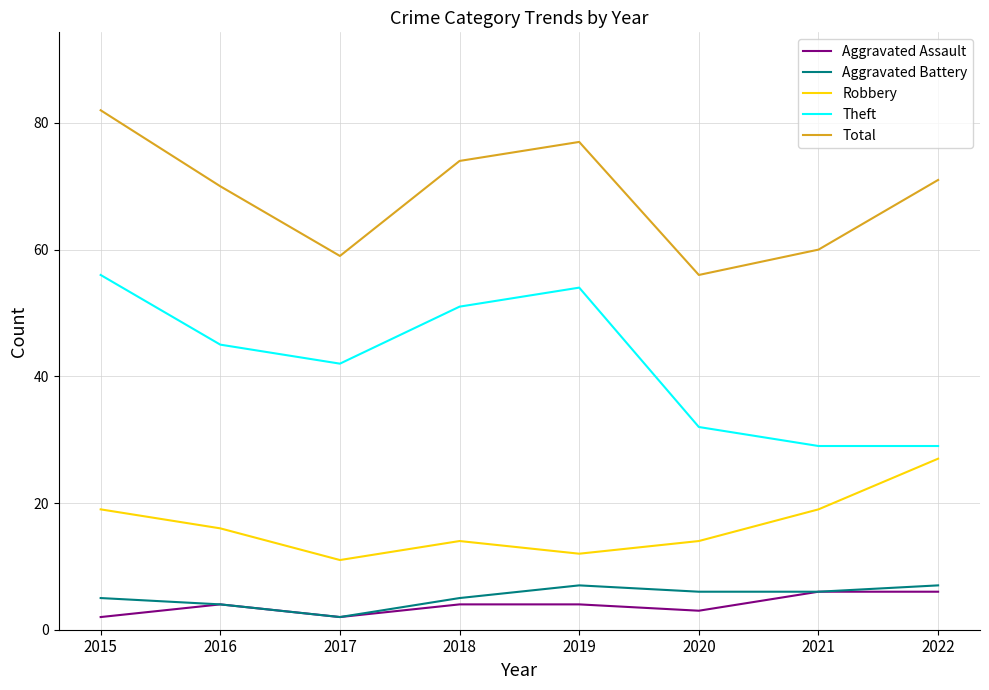

What is the highest value of the Theft series?

56